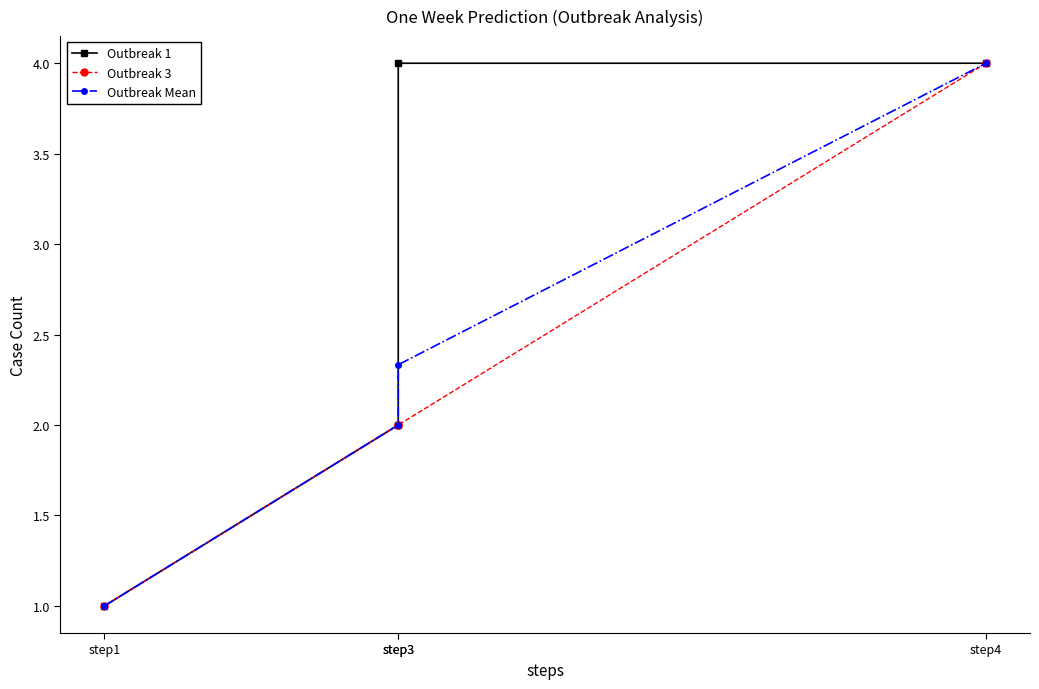

Which label corresponds to the largest value in the chart?

step3